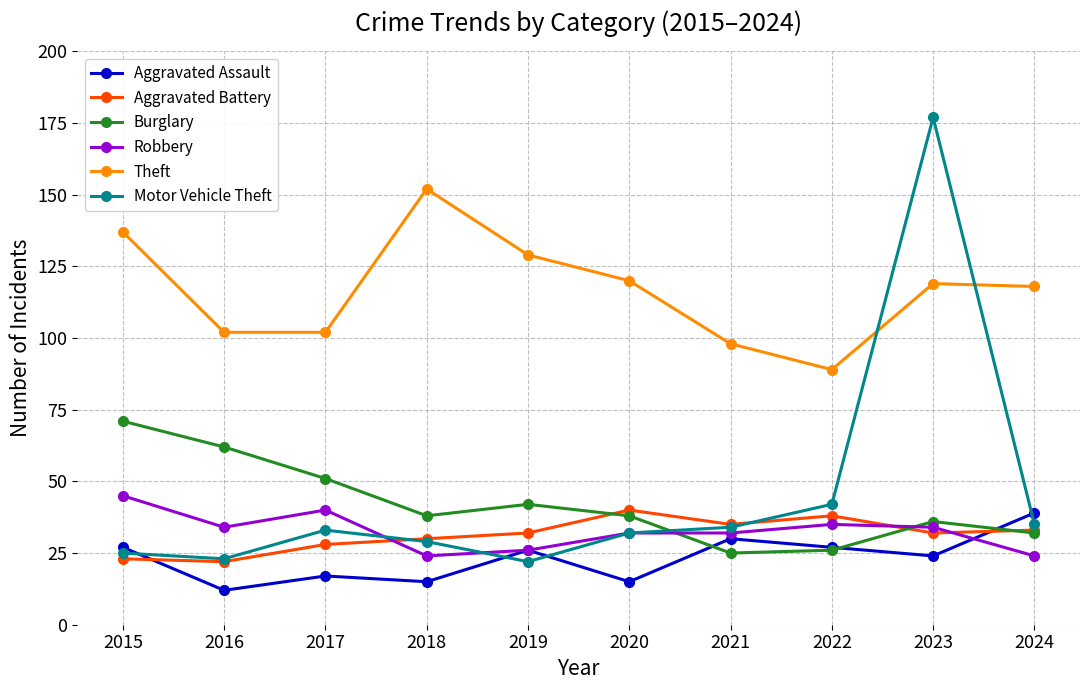

What is the value of the Robbery point at the 2nd from the left?

34